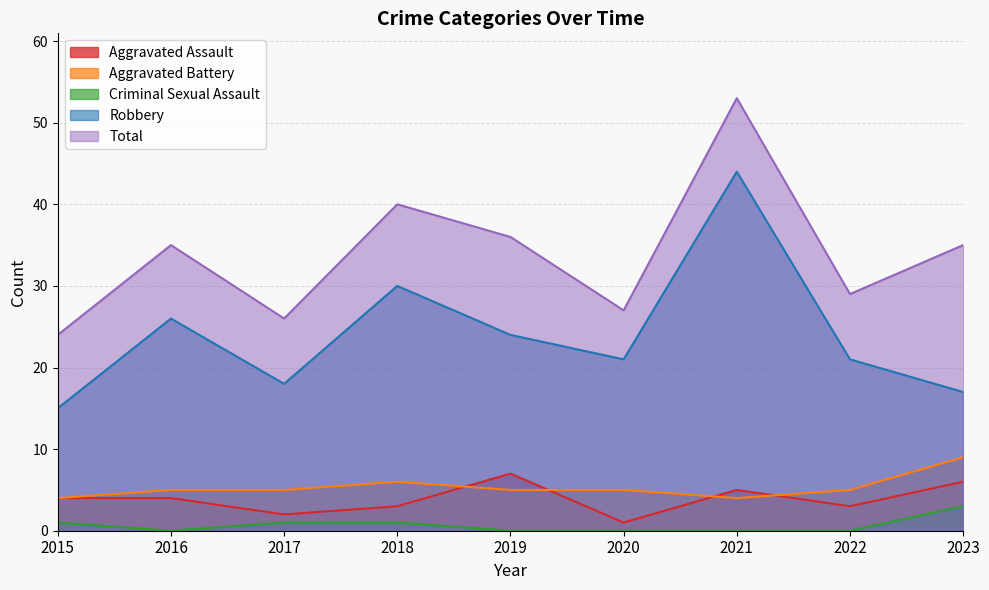

True or false: Aggravated Assault and Criminal Sexual Assault cross at least once.

False